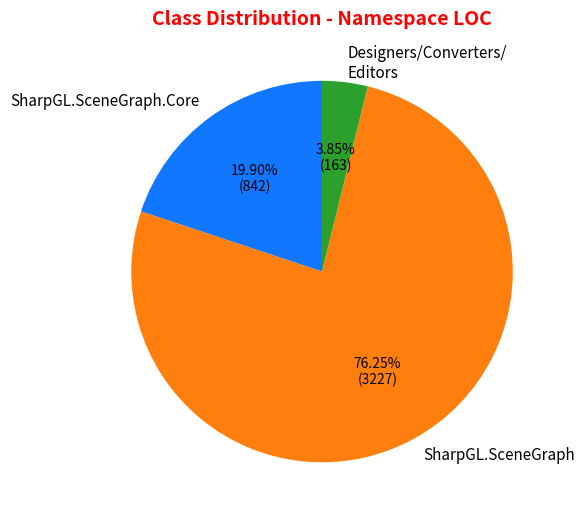

Do Designers/Converters/ Editors and SharpGL.SceneGraph together represent more than half of the pie?

Yes